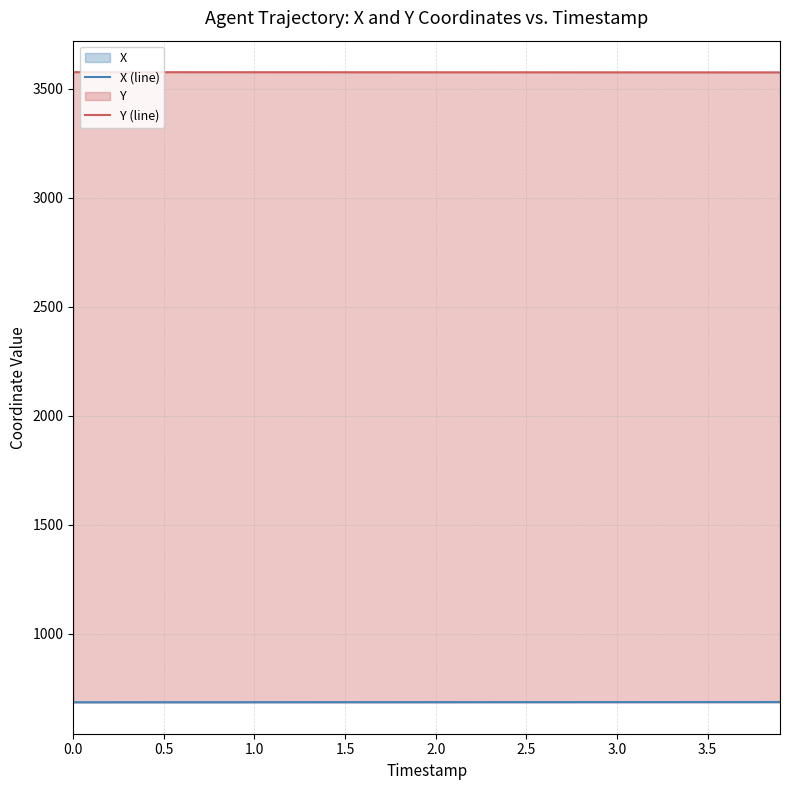

What is the value of the X (line) point at the 33rd from the left?

686.1